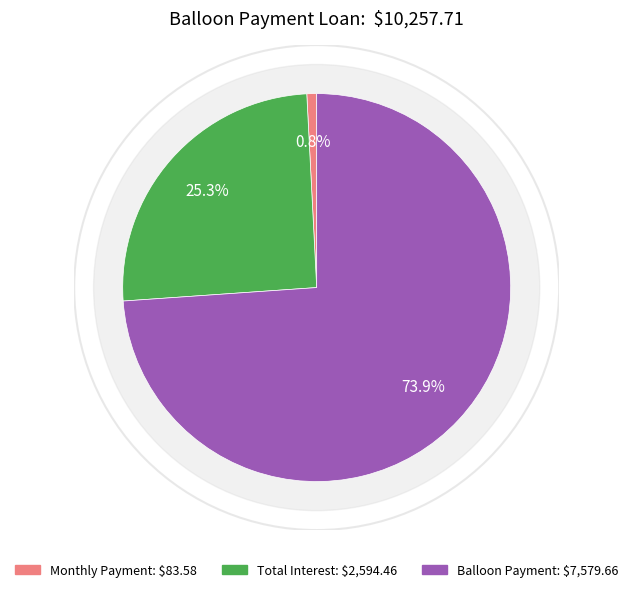

Does any single category account for the majority?

Yes